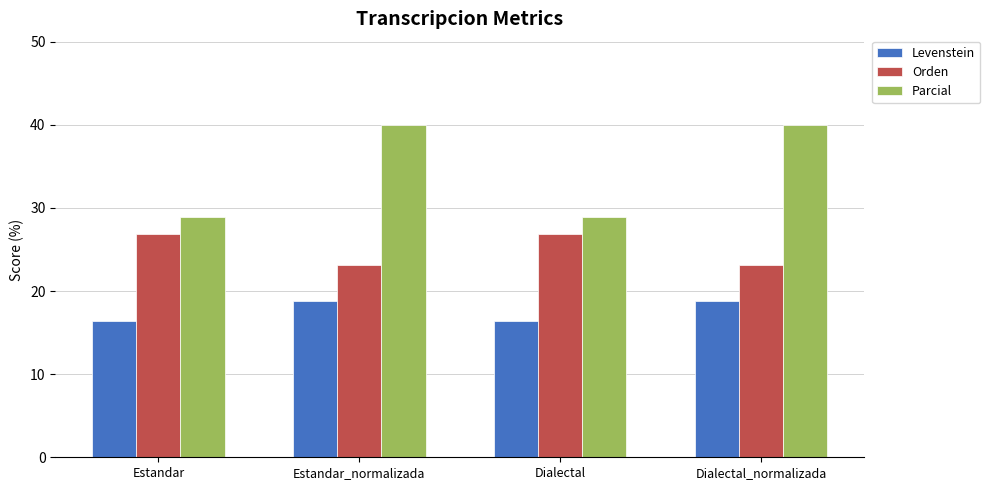

Which series changed the most between Estandar and Estandar_normalizada?

Parcial